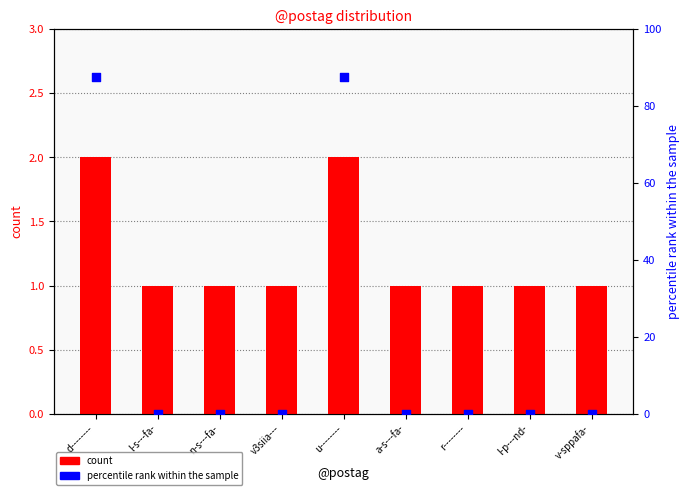

What are all the series names shown in the legend?

count, percentile rank within the sample